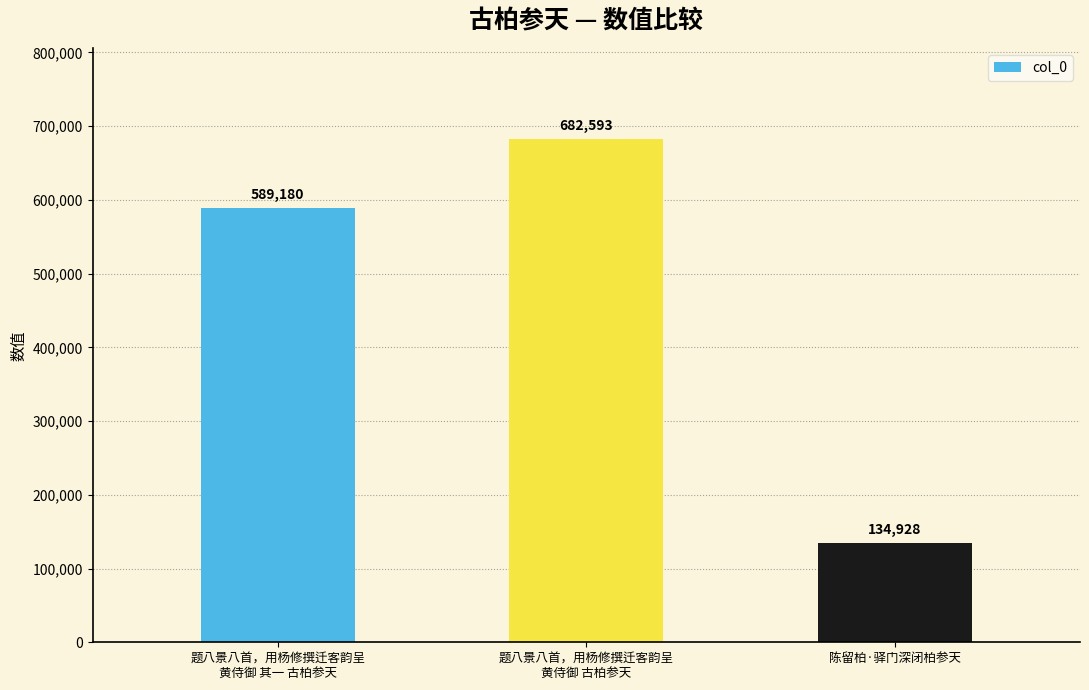

Count the values in the range 134928 to 682593.

3